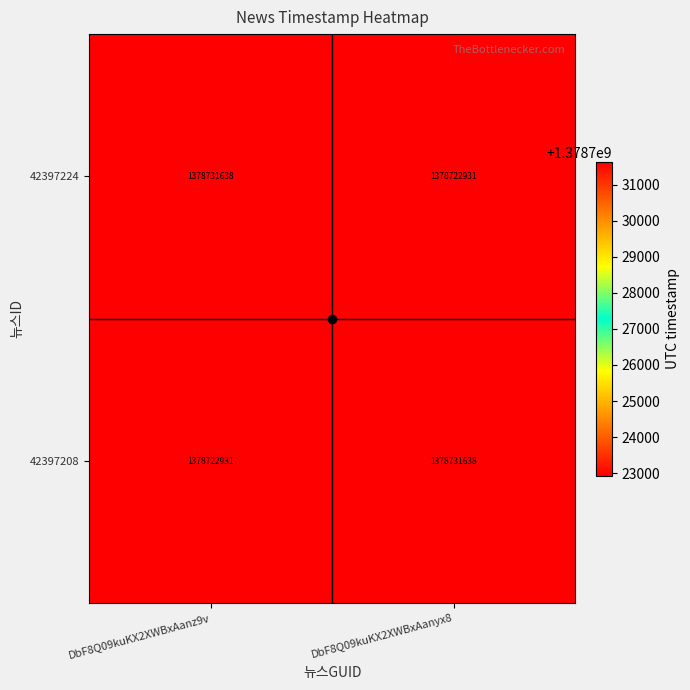

At DbF8Q09kuKX2XWBxAanyx8, list the series in order from largest to smallest.

42397208, 42397224